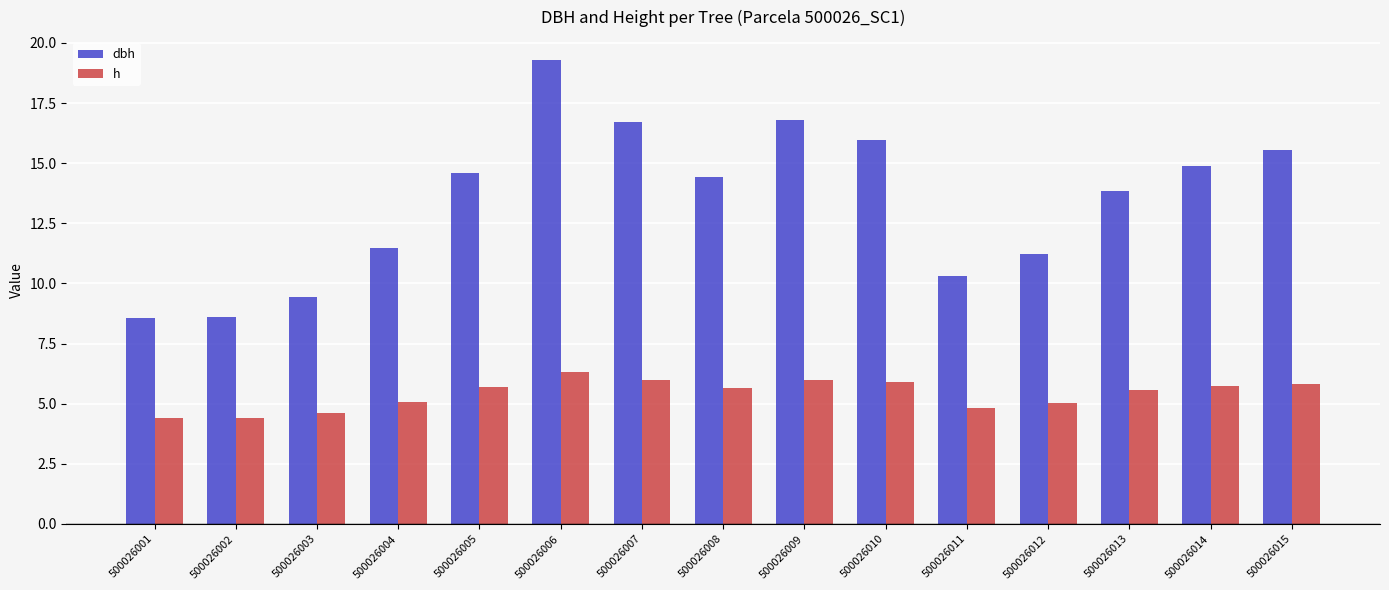

True or false: h has a value of 5.1 at 500026004.

True